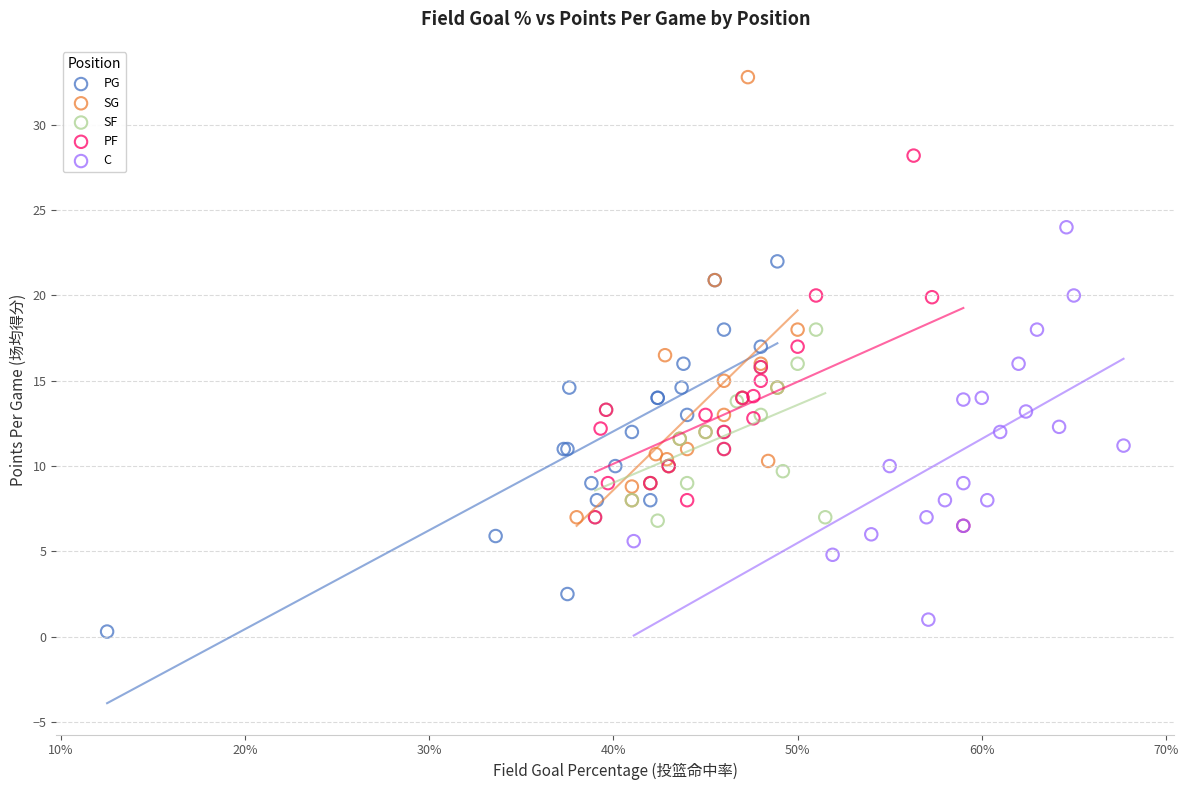

What are all the series names shown in the legend?

PG, SG, SF, PF, C